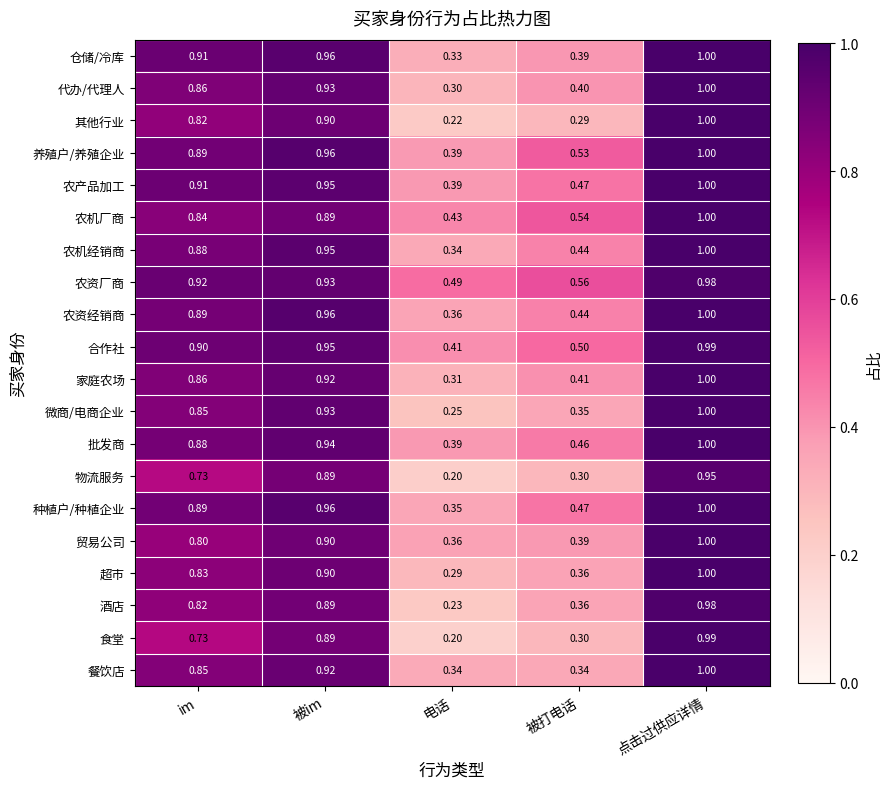

Which series has the widest spread of values?

食堂